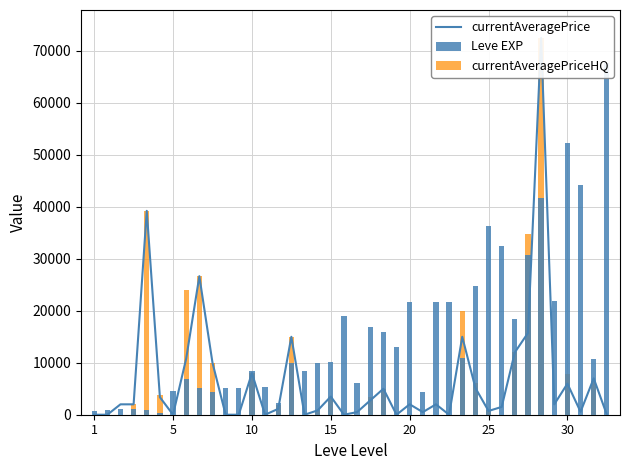

Between 17 and 33, which series saw the biggest shift?

currentAveragePriceHQ